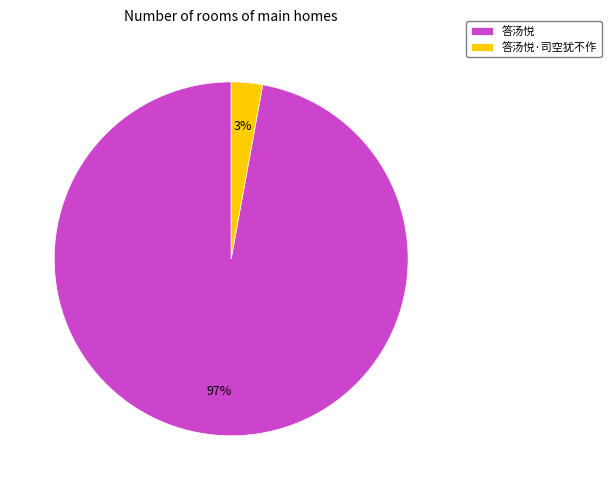

How many slices are in this pie chart?

2